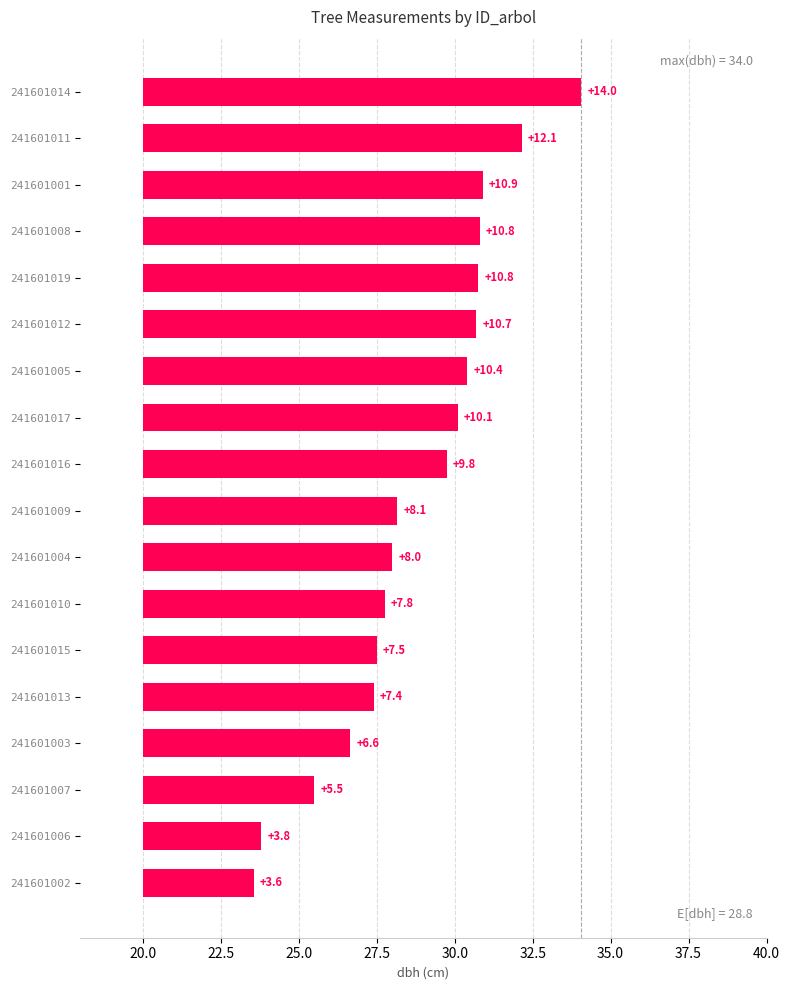

Reading right to left, transcribe all the data shown in this chart.

14.0	12.1	10.9	10.8	10.8	10.7	10.4	10.1	9.8	8.1	8.0	7.8	7.5	7.4	6.6	5.5	3.8	3.6